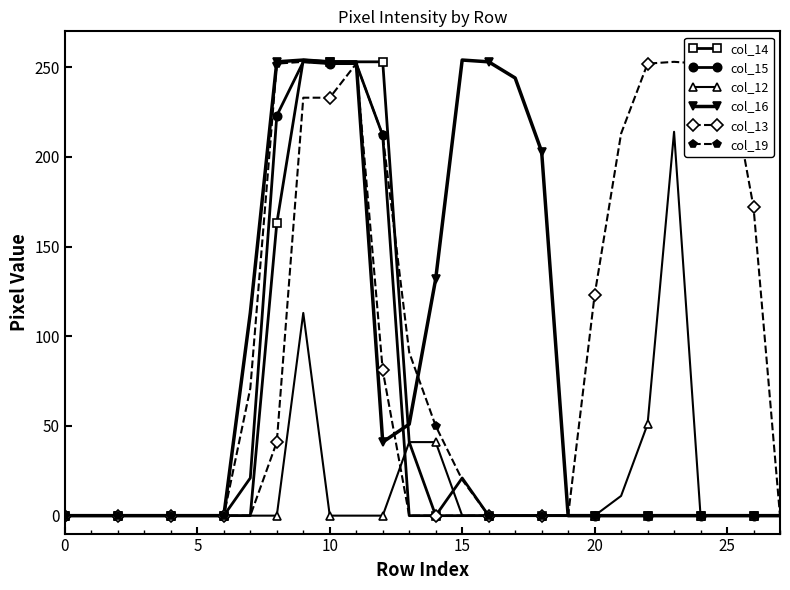

Rank the series by their maximum value, from lowest to highest.

col_12, col_15, col_13, col_19, col_14, col_16